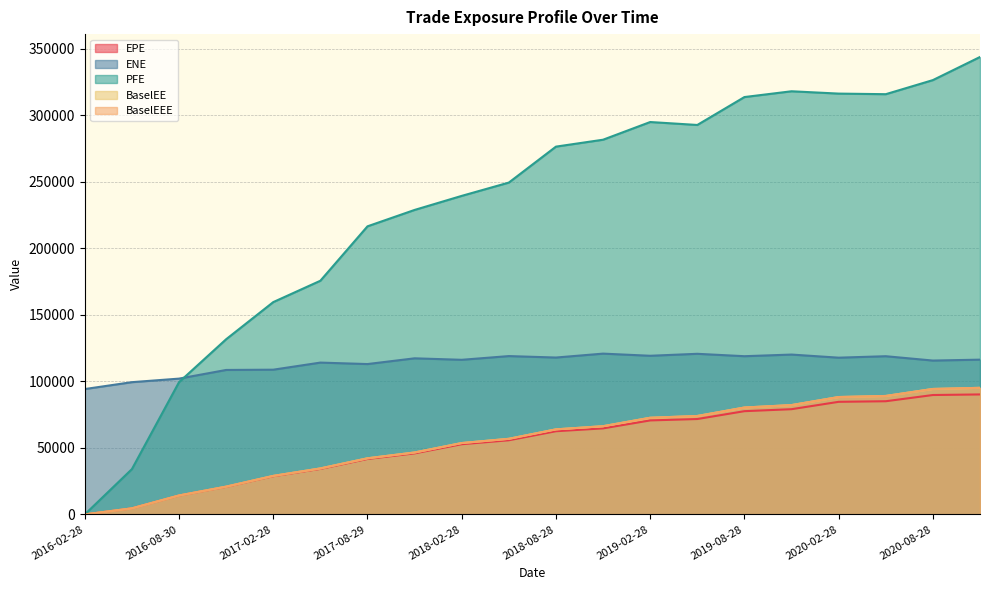

Count the number of data series in this chart.

5